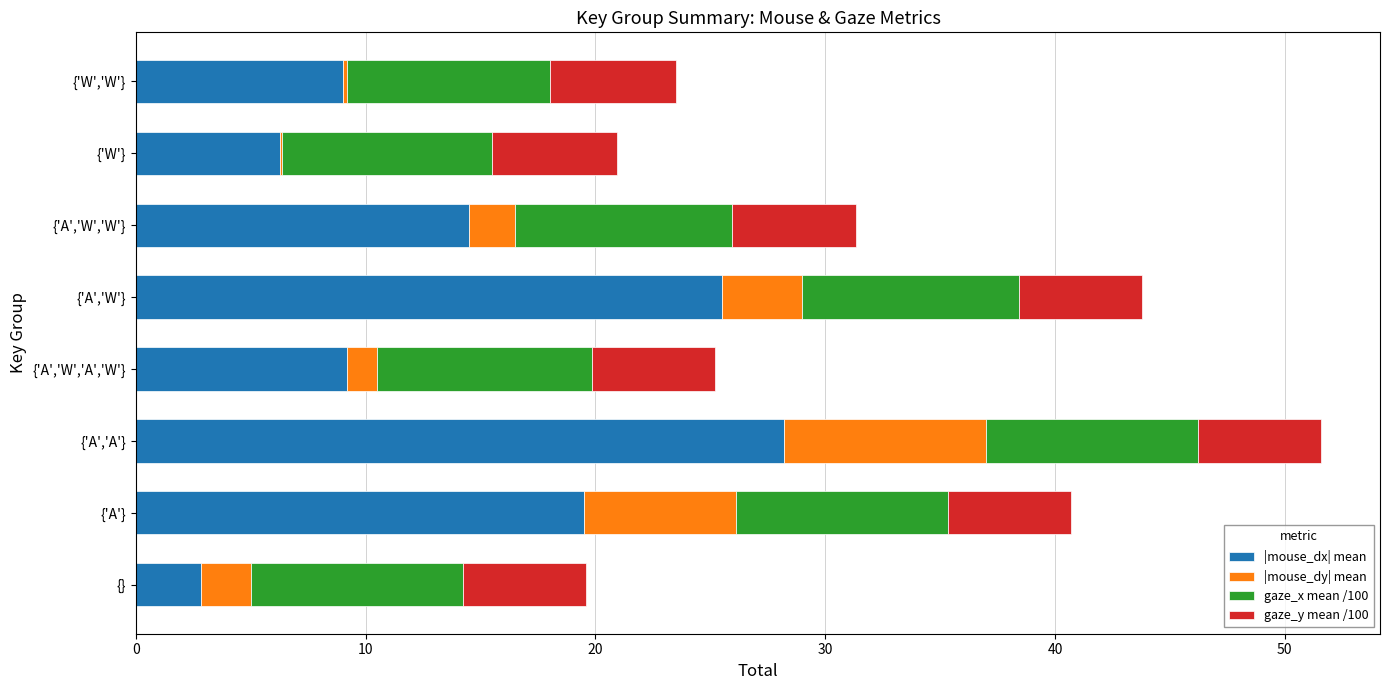

At which category is the sum across all series the highest?

{'A','A'}